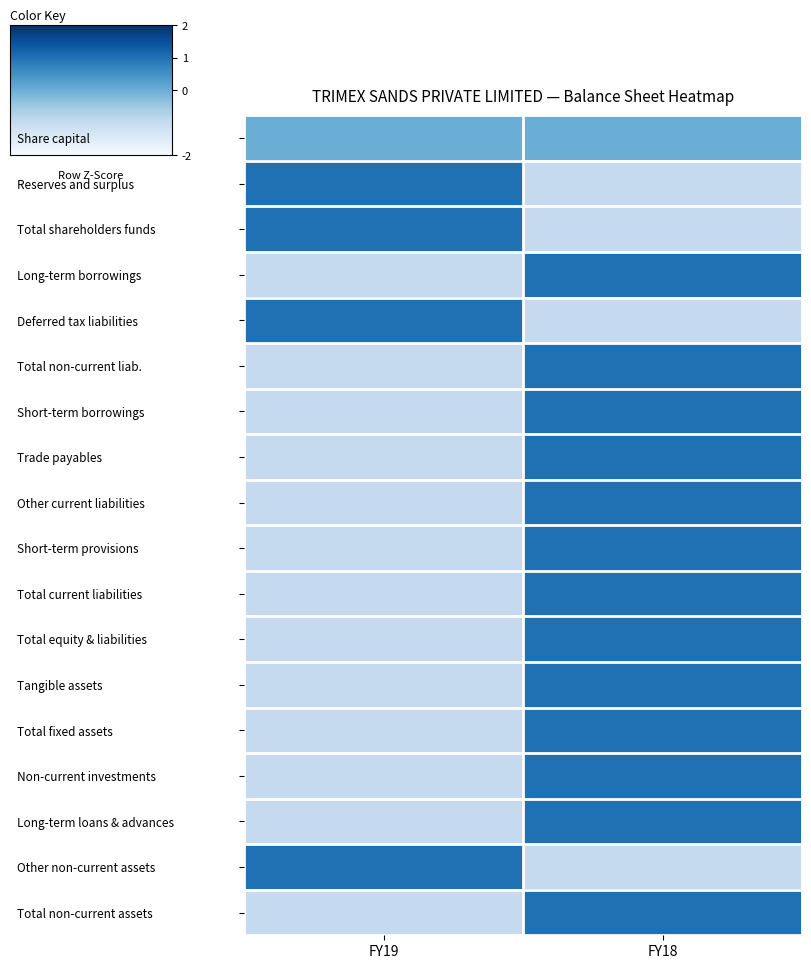

Reading left to right, extract all data points from this chart.

Share capital: FY19=0	FY18=0
Reserves and surplus: FY19=1	FY18=-1
Total shareholders funds: FY19=1	FY18=-1
Long-term borrowings: FY19=-1	FY18=1
Deferred tax liabilities: FY19=1	FY18=-1
Total non-current liab.: FY19=-1	FY18=1
Short-term borrowings: FY19=-1	FY18=1
Trade payables: FY19=-1	FY18=1
Other current liabilities: FY19=-1	FY18=1
Short-term provisions: FY19=-1	FY18=1
Total current liabilities: FY19=-1	FY18=1
Total equity & liabilities: FY19=-1	FY18=1
Tangible assets: FY19=-1	FY18=1
Total fixed assets: FY19=-1	FY18=1
Non-current investments: FY19=-1	FY18=1
Long-term loans & advances: FY19=-1	FY18=1
Other non-current assets: FY19=1	FY18=-1
Total non-current assets: FY19=-1	FY18=1